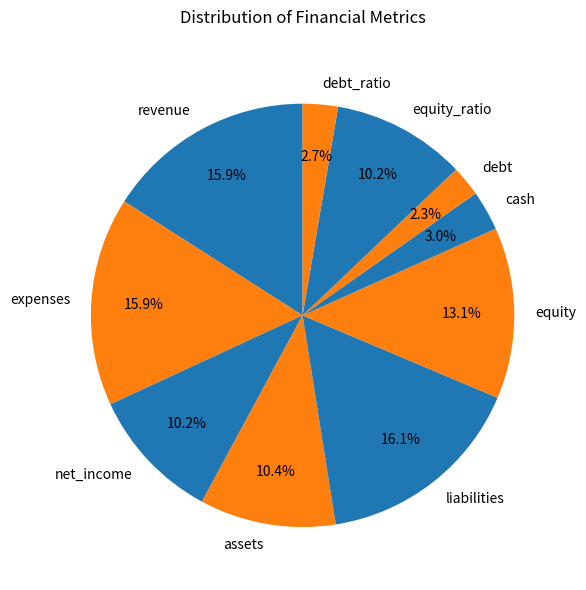

To the nearest percent, what is the average slice percentage?

10%